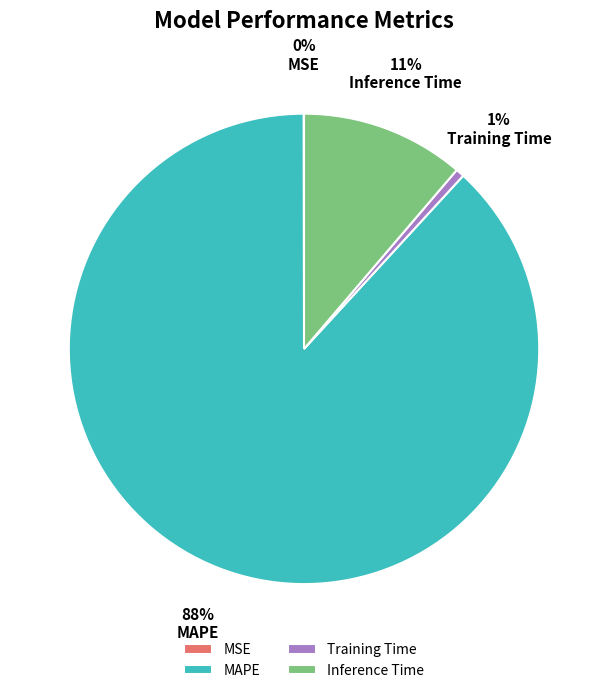

Which category has the biggest portion of the pie?

MAPE